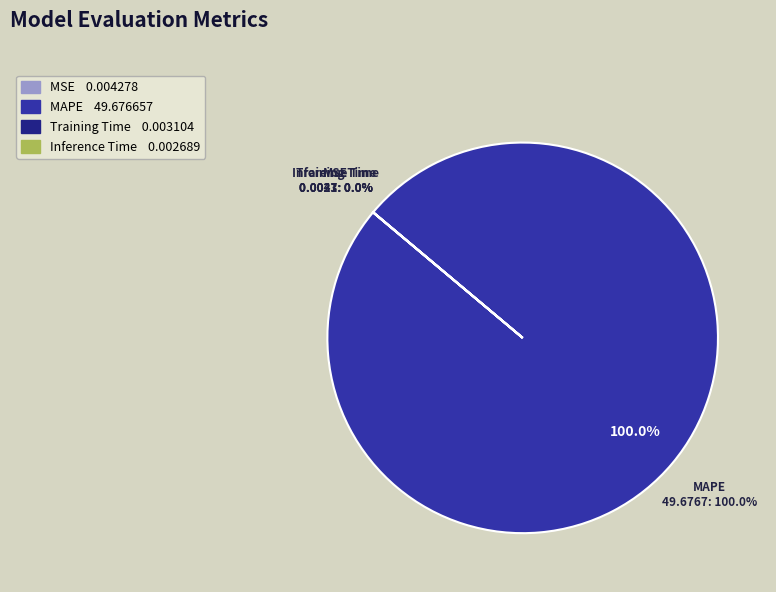

What percentage is the MAPE slice, to the nearest percent?

100%